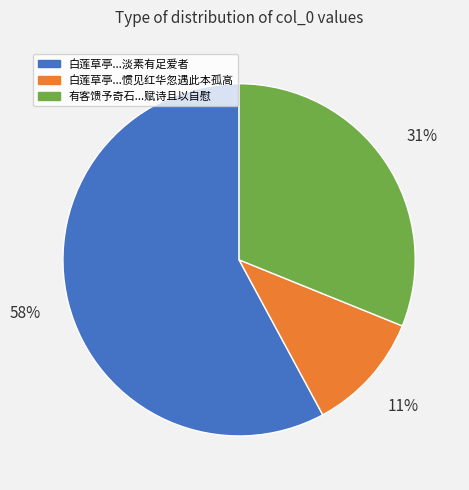

To the nearest percent, what is the average slice percentage?

33%